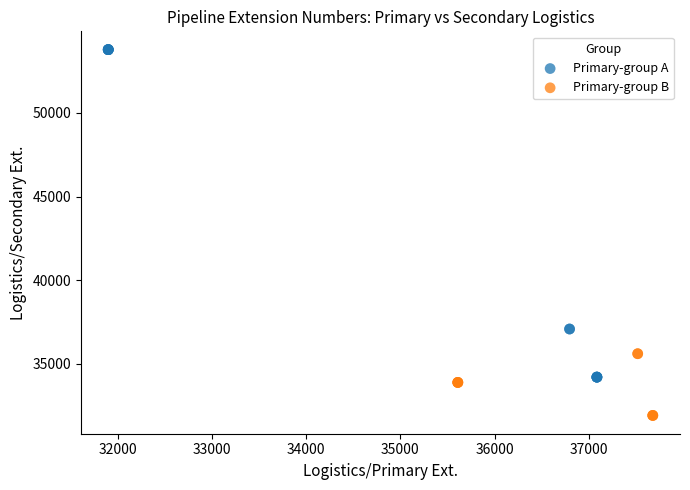

What are all the series names shown in the legend?

Primary-group A, Primary-group B